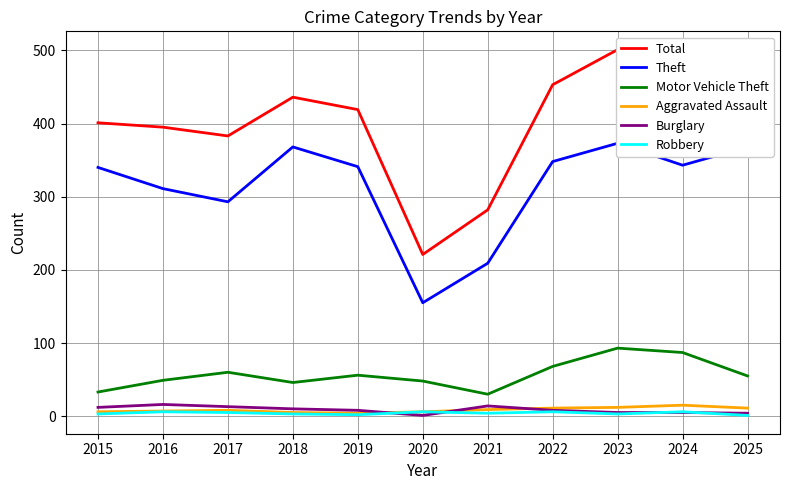

At which label does Motor Vehicle Theft reach its minimum?

2021